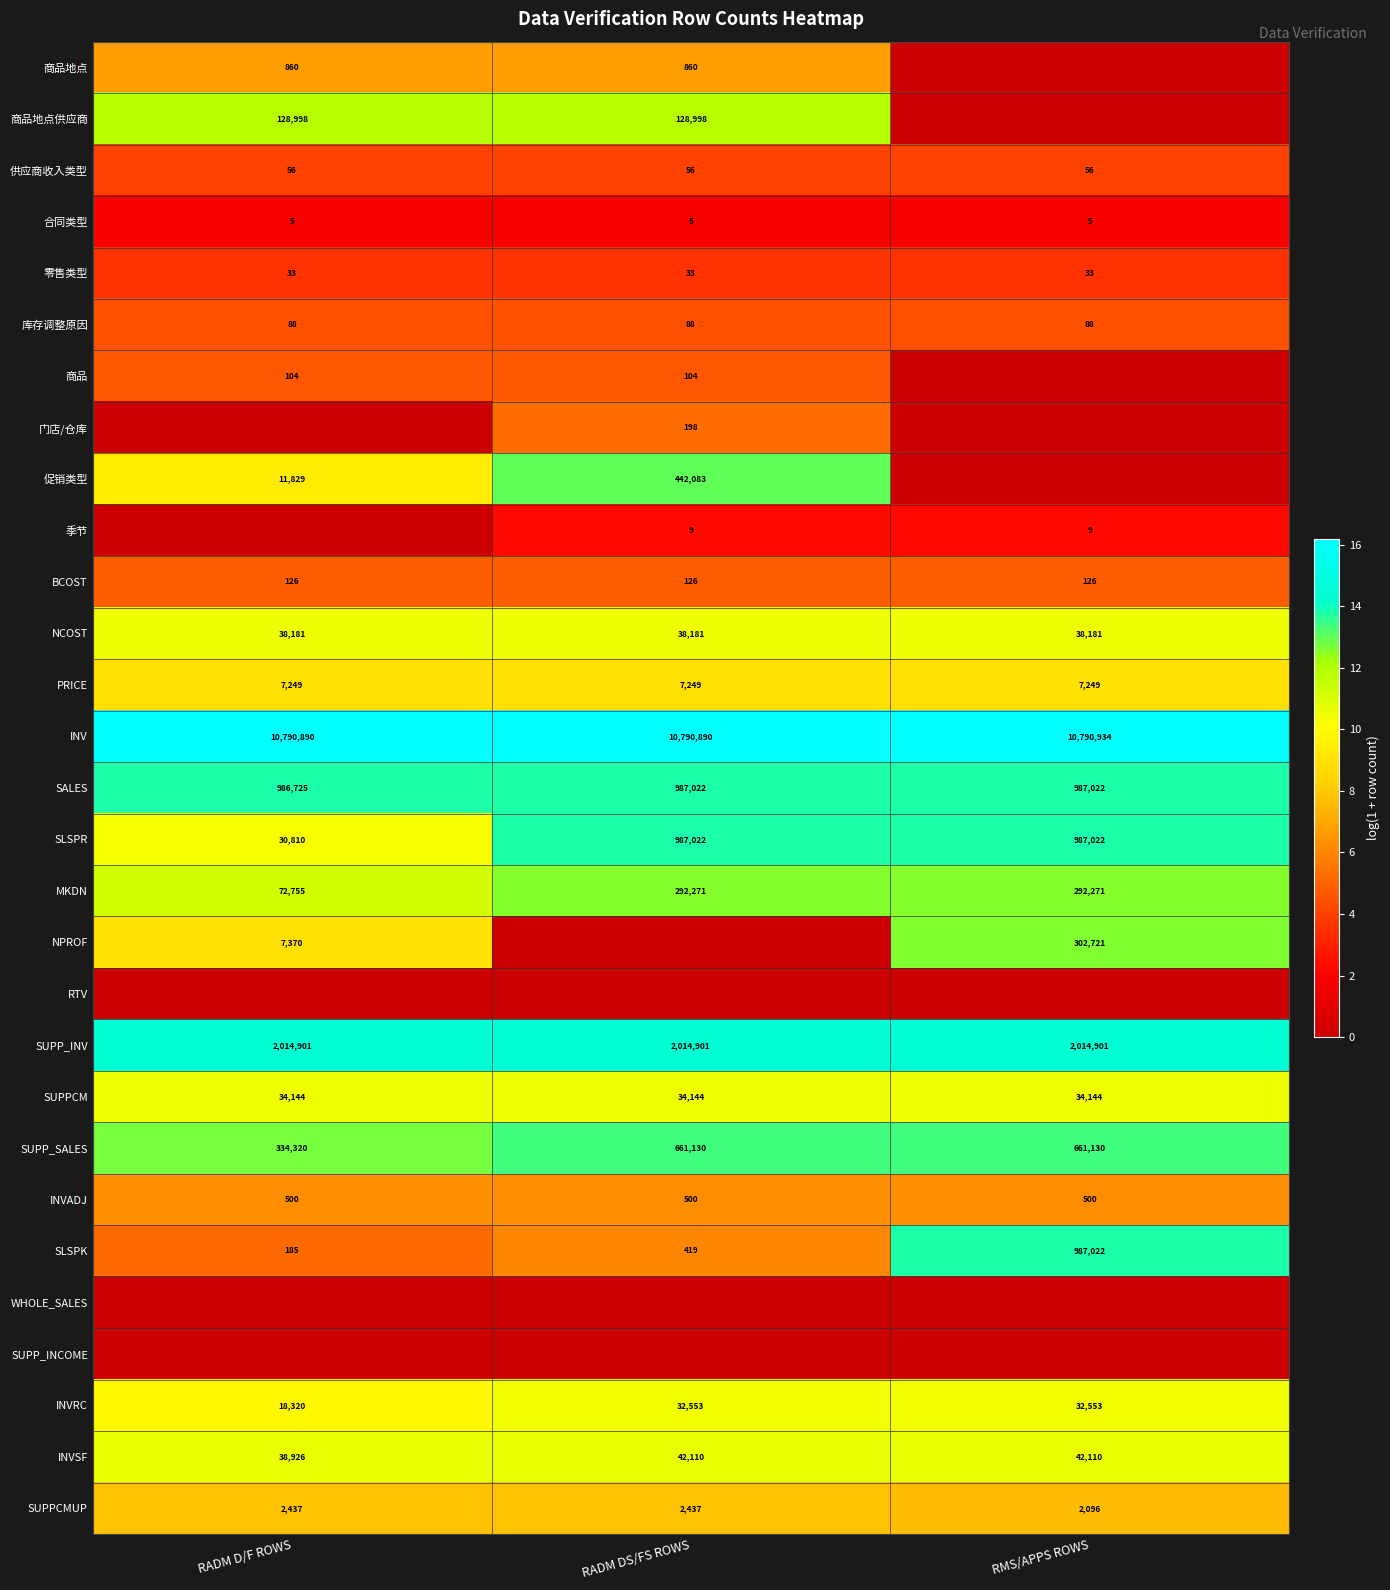

Is the value of SLSPK at RADM D/F ROWS greater than the value of INV at RMS/APPS ROWS?

No